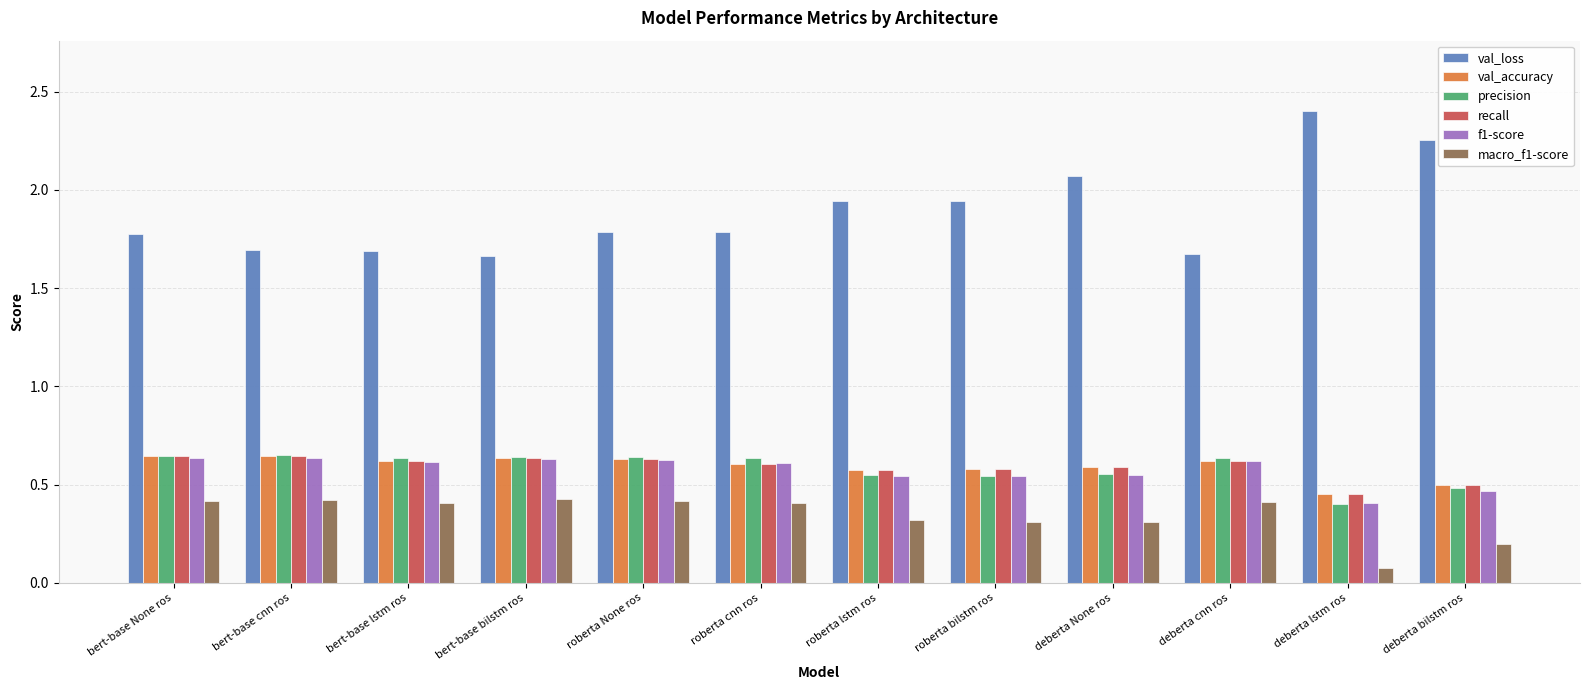

The value of f1-score at deberta cnn ros is 0.9. True or false?

False